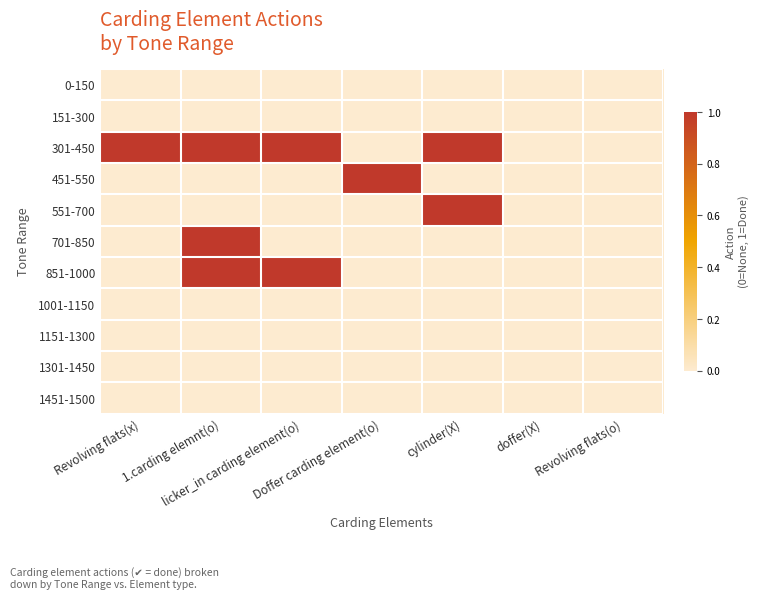

Reading left to right, what are all the values shown in this chart?

0-150: Revolving flats(x)=0	1.carding elemnt(o)=0	licker_in carding element(o)=0	Doffer carding element(o)=0	cylinder(X)=0	doffer(X)=0	Revolving flats(o)=0
151-300: Revolving flats(x)=0	1.carding elemnt(o)=0	licker_in carding element(o)=0	Doffer carding element(o)=0	cylinder(X)=0	doffer(X)=0	Revolving flats(o)=0
301-450: Revolving flats(x)=1	1.carding elemnt(o)=1	licker_in carding element(o)=1	Doffer carding element(o)=0	cylinder(X)=1	doffer(X)=0	Revolving flats(o)=0
451-550: Revolving flats(x)=0	1.carding elemnt(o)=0	licker_in carding element(o)=0	Doffer carding element(o)=1	cylinder(X)=0	doffer(X)=0	Revolving flats(o)=0
551-700: Revolving flats(x)=0	1.carding elemnt(o)=0	licker_in carding element(o)=0	Doffer carding element(o)=0	cylinder(X)=1	doffer(X)=0	Revolving flats(o)=0
701-850: Revolving flats(x)=0	1.carding elemnt(o)=1	licker_in carding element(o)=0	Doffer carding element(o)=0	cylinder(X)=0	doffer(X)=0	Revolving flats(o)=0
851-1000: Revolving flats(x)=0	1.carding elemnt(o)=1	licker_in carding element(o)=1	Doffer carding element(o)=0	cylinder(X)=0	doffer(X)=0	Revolving flats(o)=0
1001-1150: Revolving flats(x)=0	1.carding elemnt(o)=0	licker_in carding element(o)=0	Doffer carding element(o)=0	cylinder(X)=0	doffer(X)=0	Revolving flats(o)=0
1151-1300: Revolving flats(x)=0	1.carding elemnt(o)=0	licker_in carding element(o)=0	Doffer carding element(o)=0	cylinder(X)=0	doffer(X)=0	Revolving flats(o)=0
1301-1450: Revolving flats(x)=0	1.carding elemnt(o)=0	licker_in carding element(o)=0	Doffer carding element(o)=0	cylinder(X)=0	doffer(X)=0	Revolving flats(o)=0
1451-1500: Revolving flats(x)=0	1.carding elemnt(o)=0	licker_in carding element(o)=0	Doffer carding element(o)=0	cylinder(X)=0	doffer(X)=0	Revolving flats(o)=0